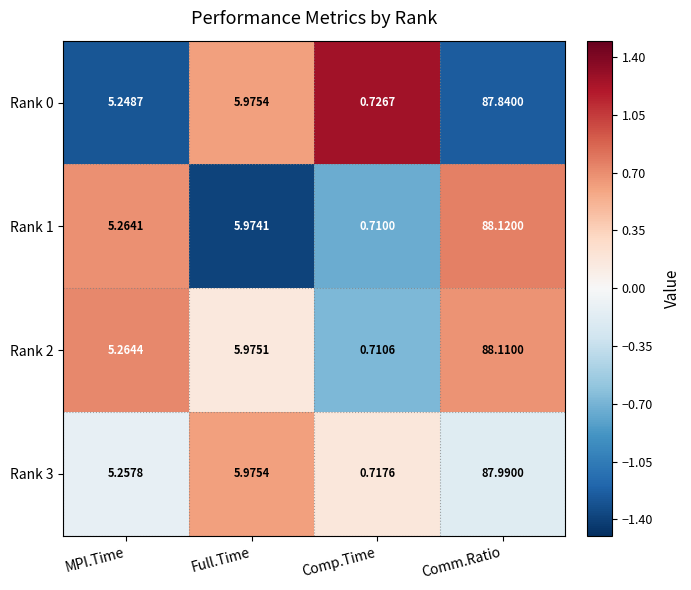

Where does the Rank 2 series first go above 5?

MPI.Time